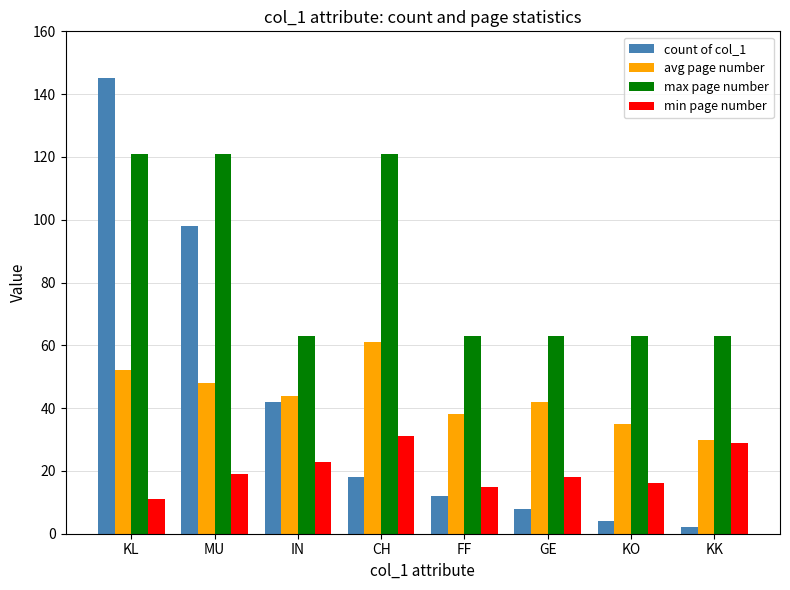

Where does the avg page number series first go above 44?

KL